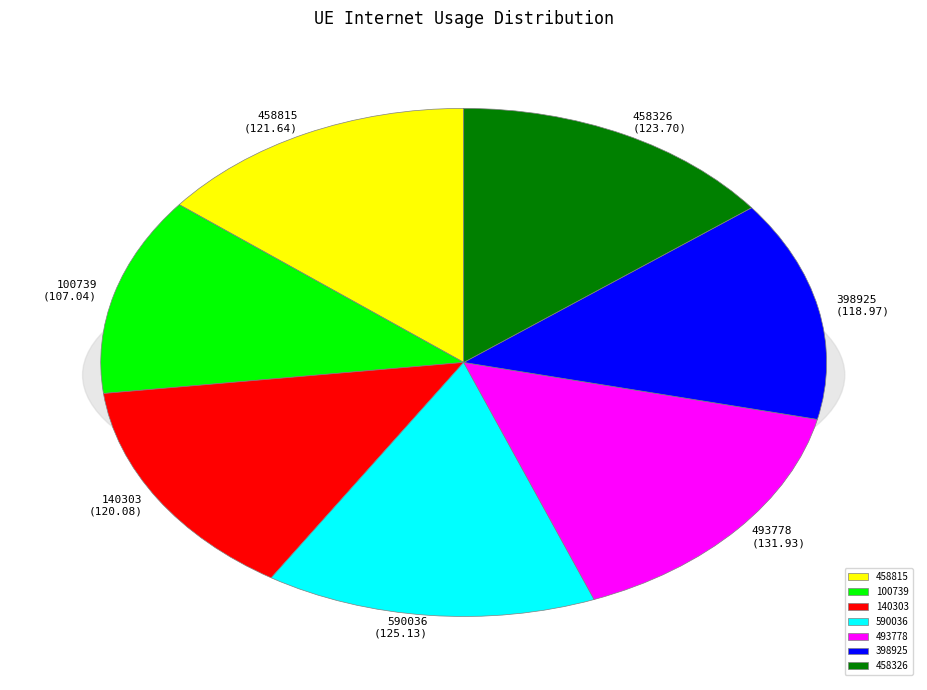

To the nearest percent, what is the difference between the largest and smallest slice percentages?

3%